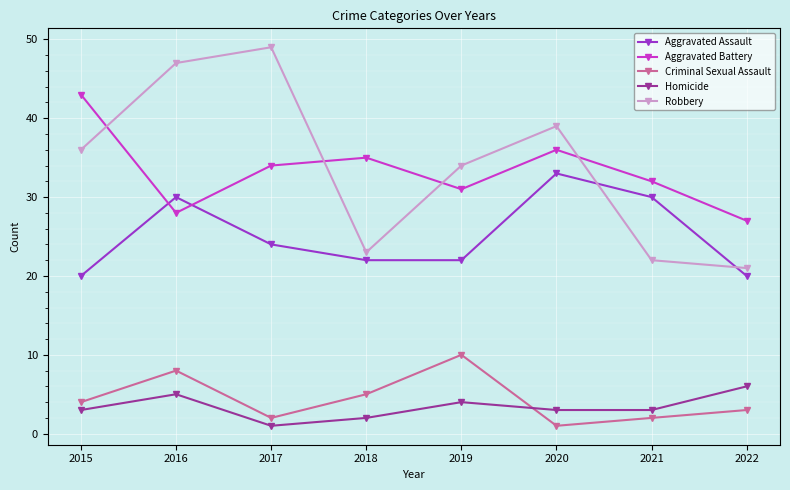

True or false: Homicide and Robbery intersect in this chart.

False